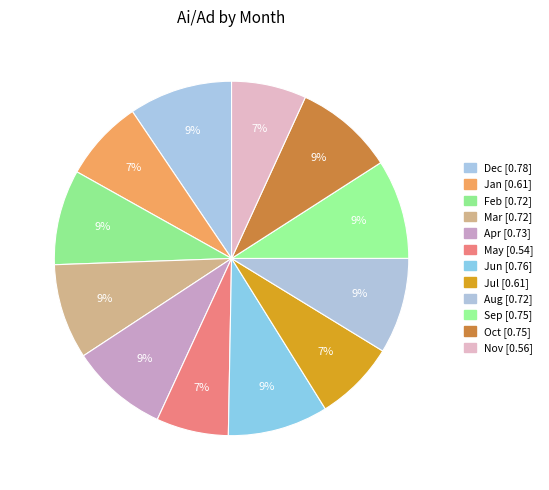

To the nearest percent, what is the average slice percentage?

8%